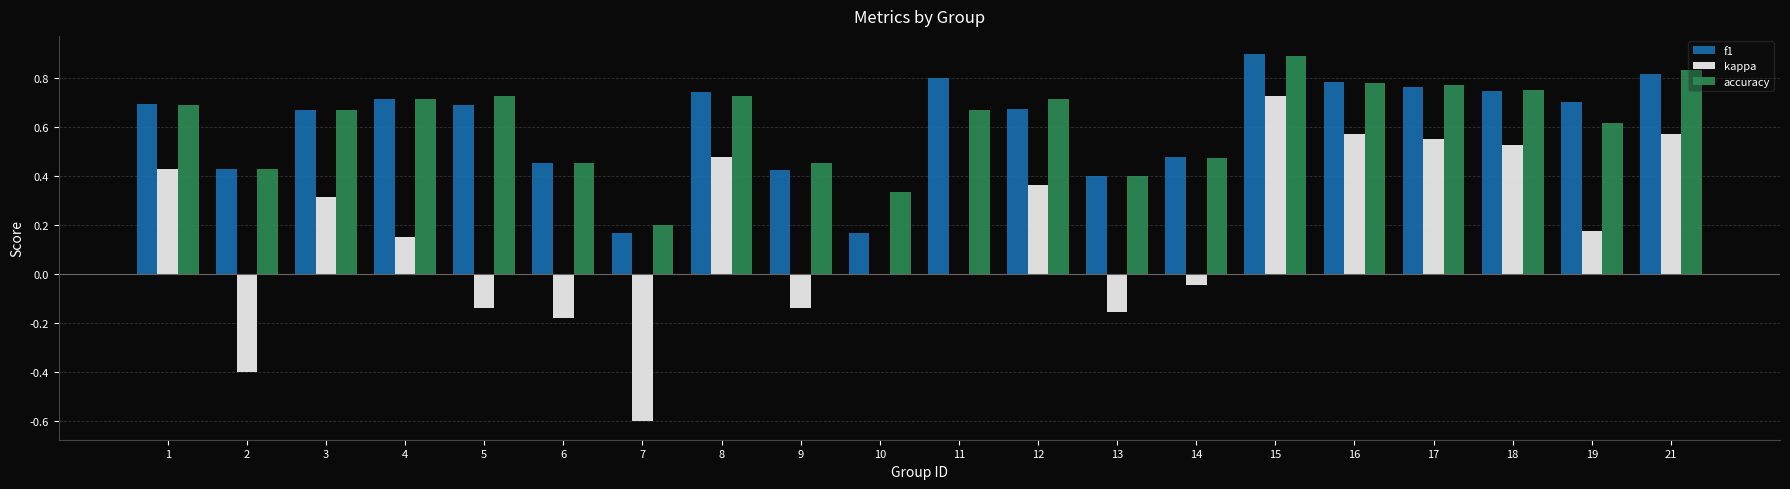

Which series has the widest spread of values?

kappa